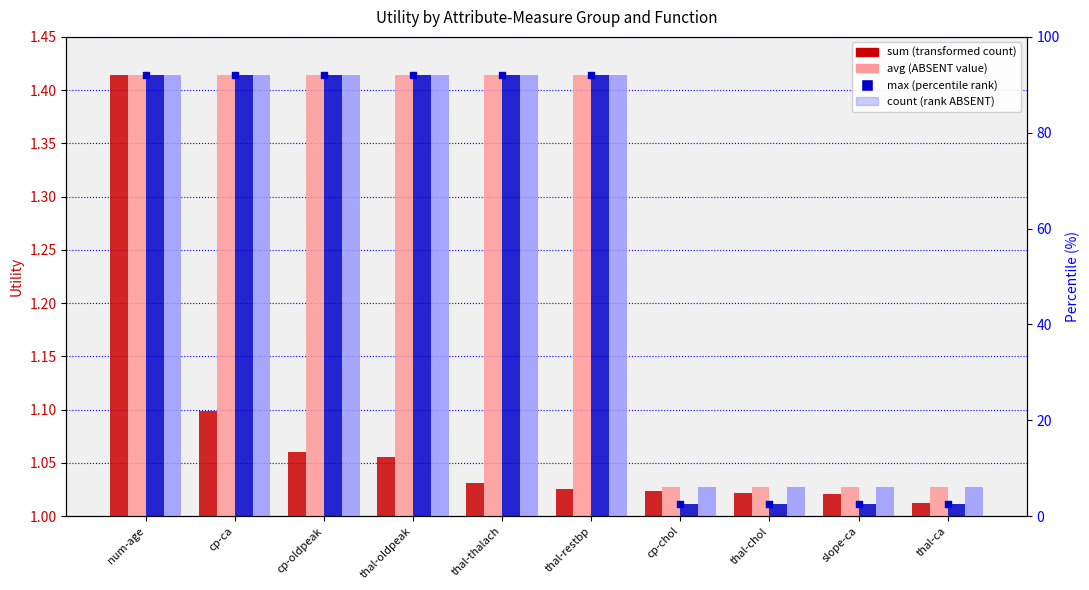

Is the value of count at cp-ca greater than the value of sum at slope-ca?

Yes